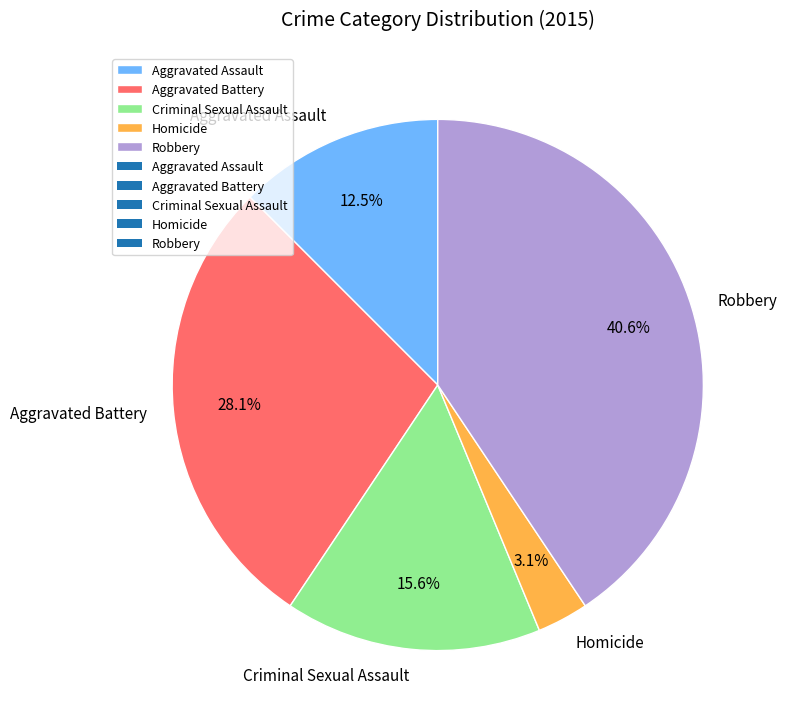

Rank the categories by value from highest to lowest.

Robbery, Aggravated Battery, Criminal Sexual Assault, Aggravated Assault, Homicide